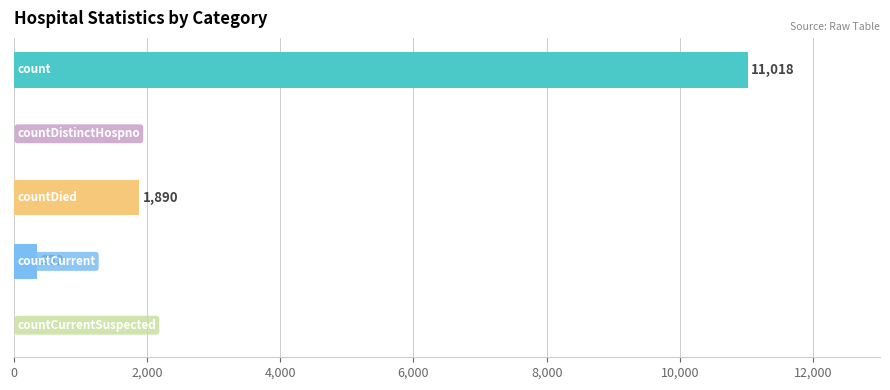

What is the greatest value displayed?

11018